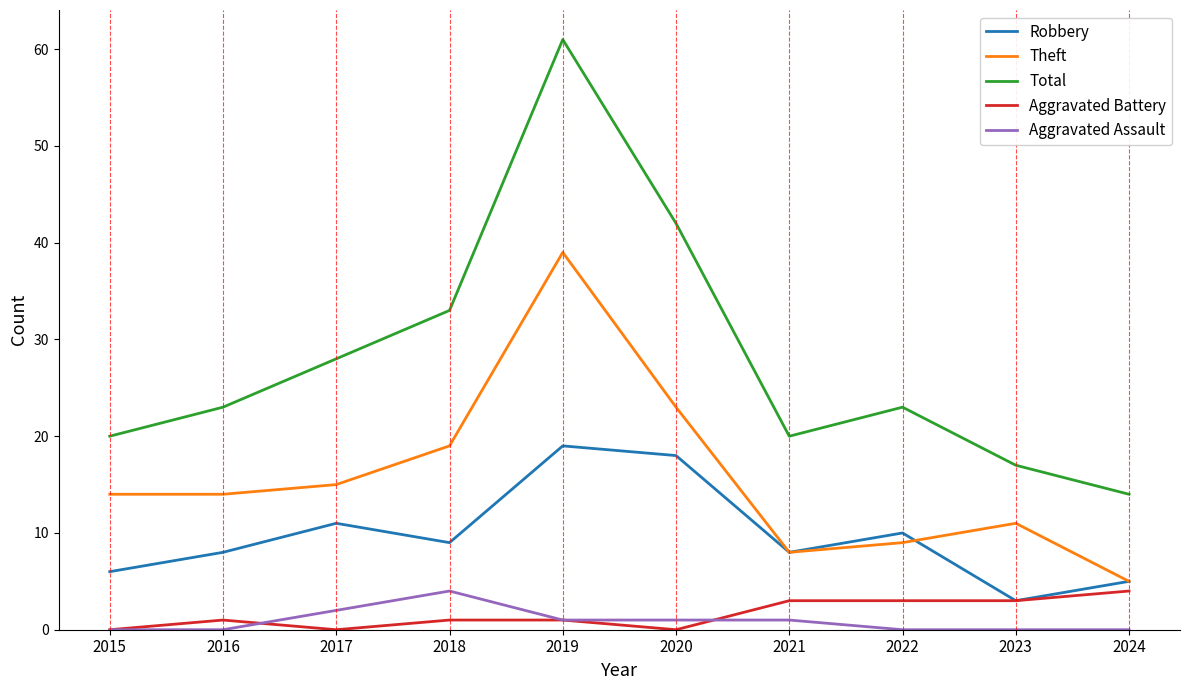

What is the average value of the Aggravated Assault series?

1